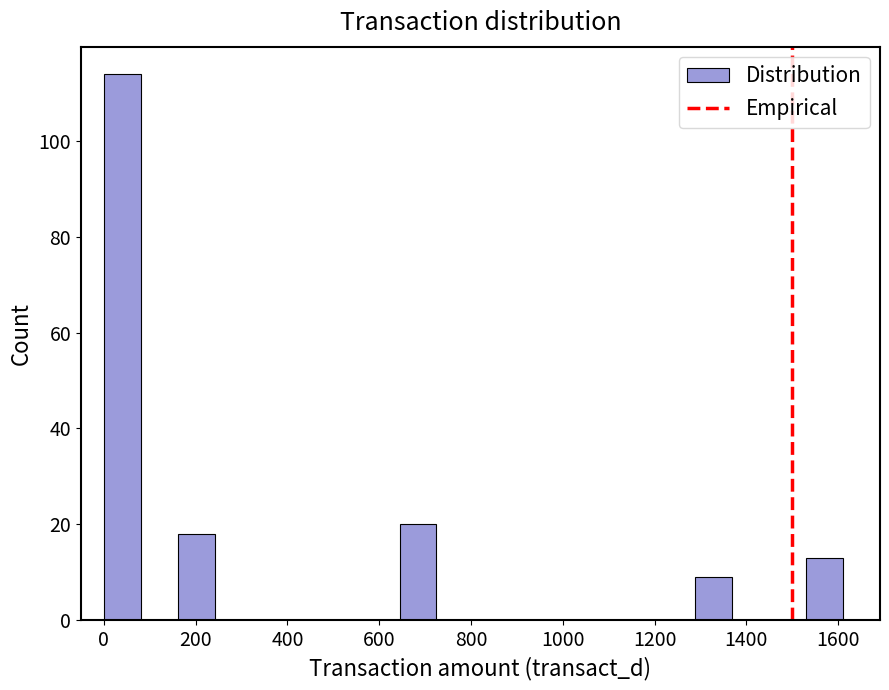

How tall is the bar that spans 1280 to 1360 on the x-axis? Neither the bar edges nor the heights are printed on the chart, so give them approximately, as read against the axes.

10